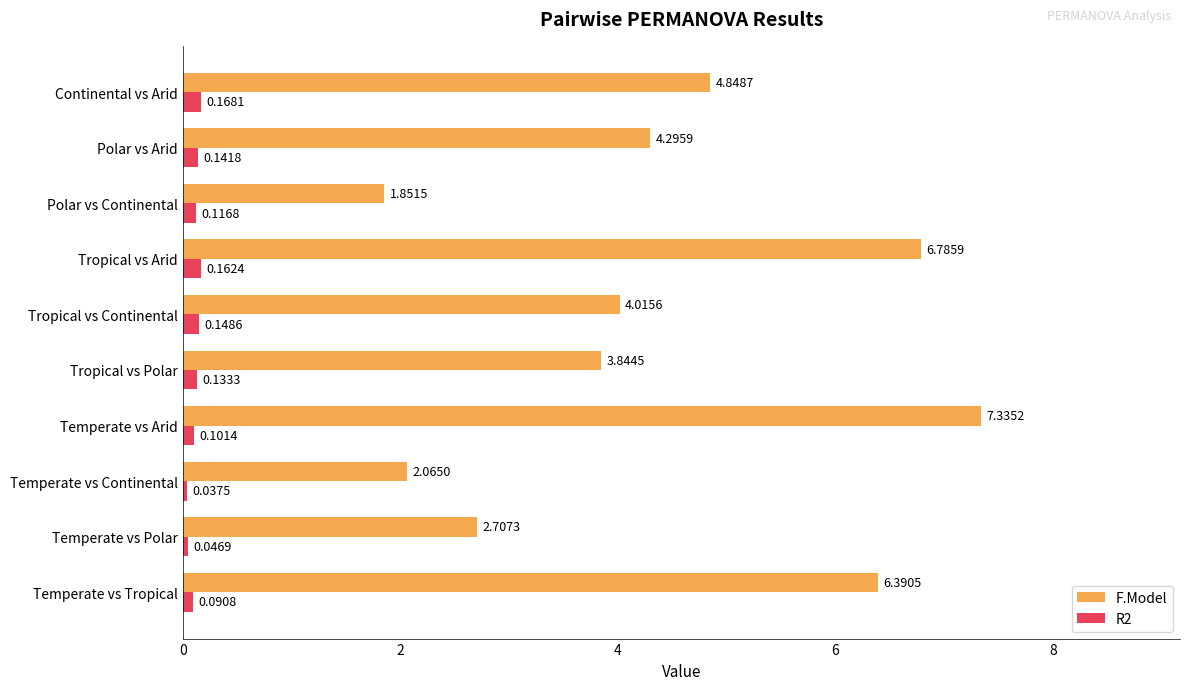

Which series has the widest spread of values?

F.Model